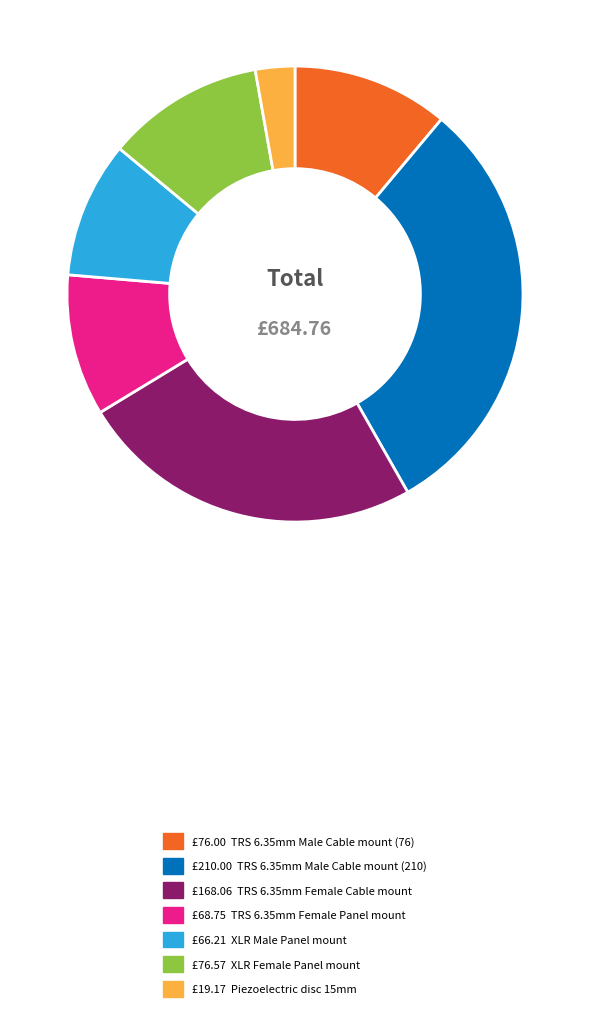

Is there any slice that represents more than half of the pie?

No